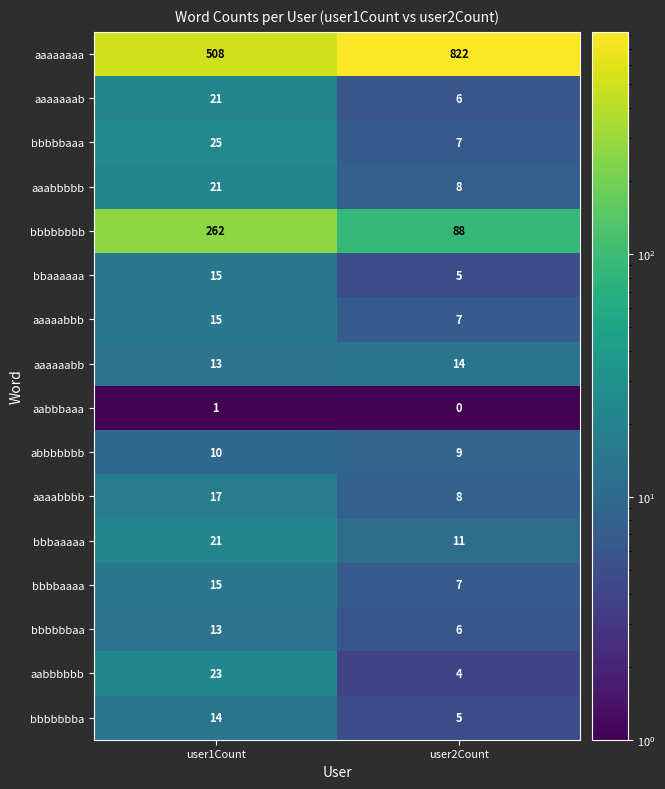

At which category is the sum across all series the highest?

user2Count